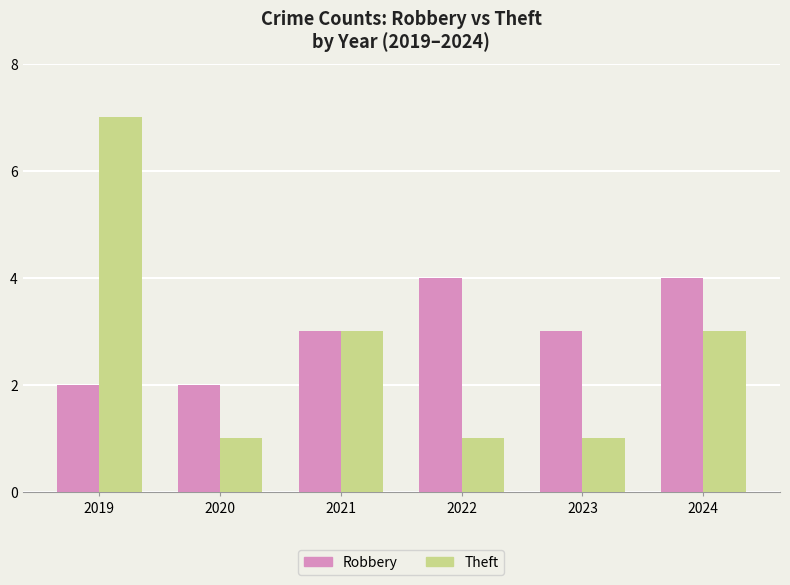

List the series in order of their peak value, highest first.

Theft, Robbery